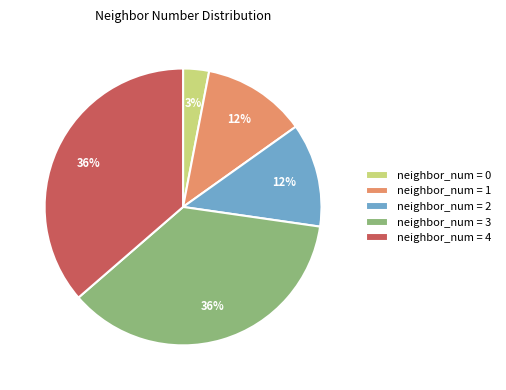

What is the smallest slice in the pie chart?

neighbor_num = 0